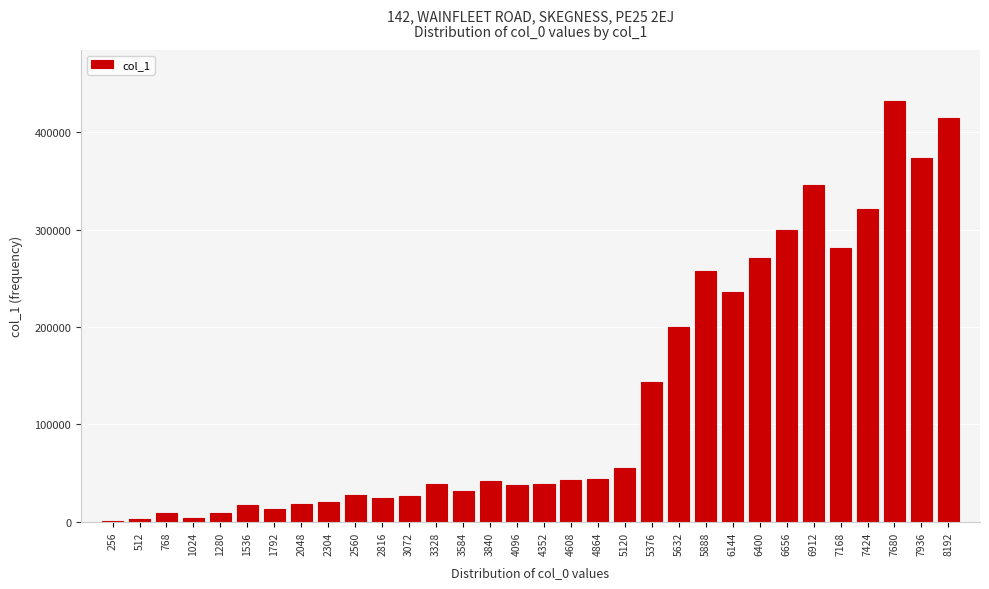

What is the sum of all values?

4075203